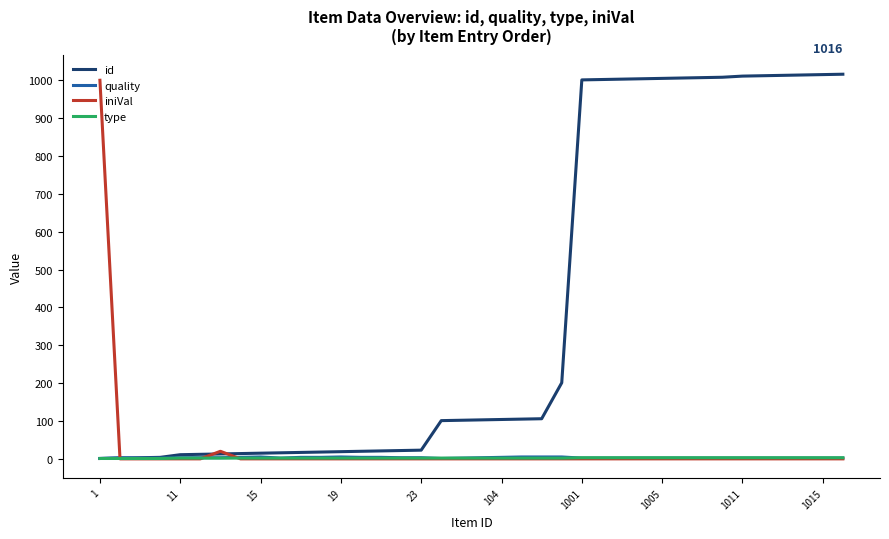

Which series has the largest total across all categories?

id